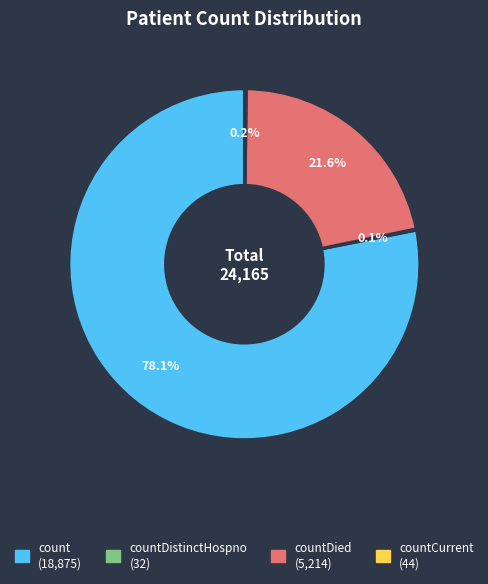

Does any single category account for the majority?

Yes